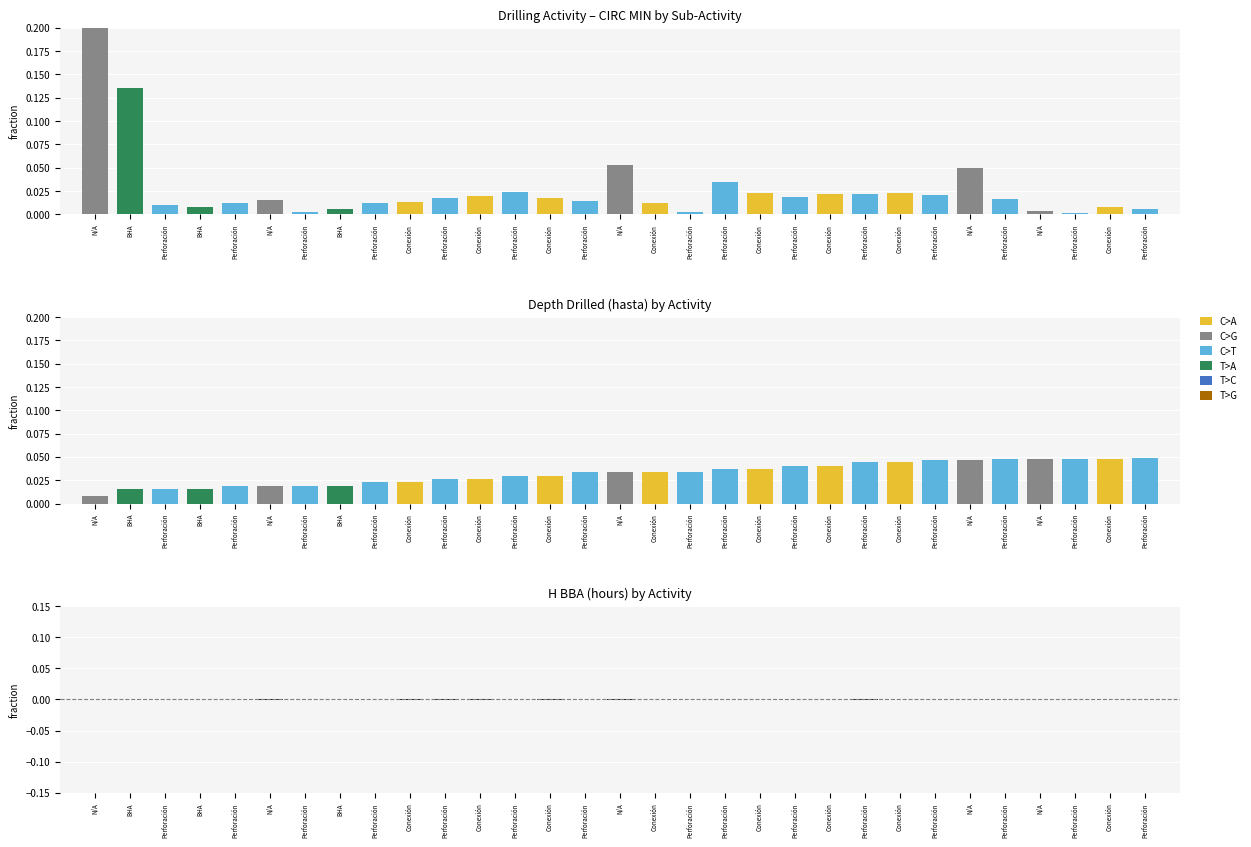

True or false: CIRC MIN has a value of 0.0 at N/A.

False